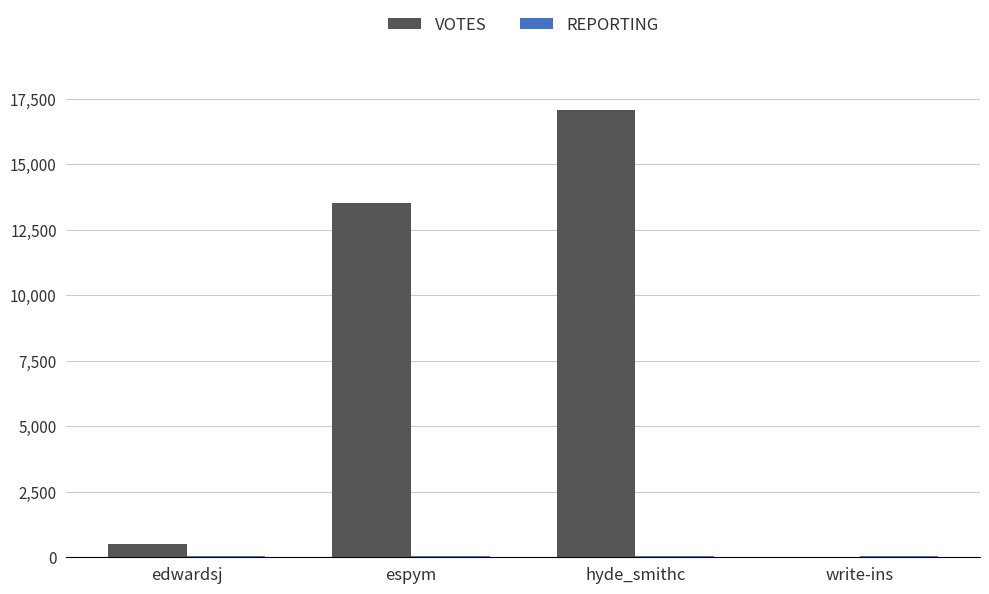

Are the bars horizontal?

No